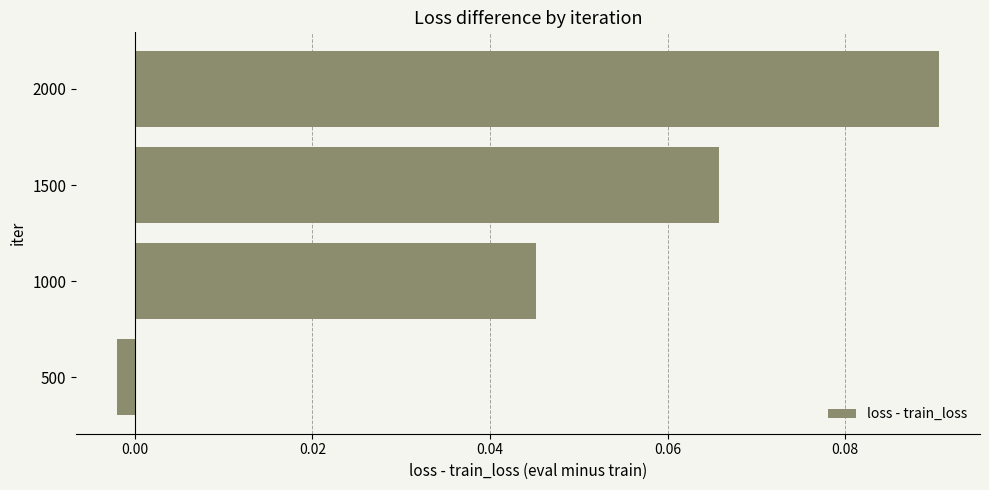

How many values are below 0?

1